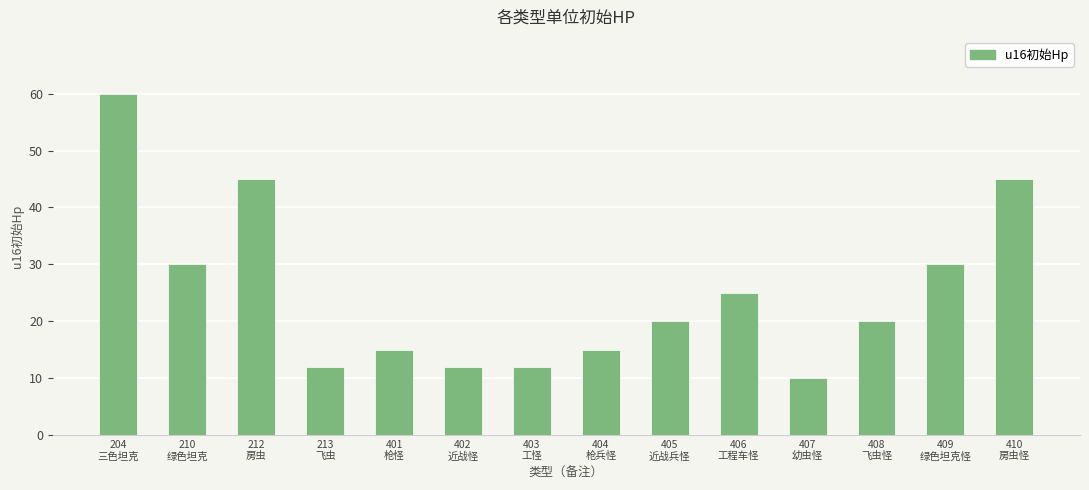

What is the value of the 4th bar from the left?

12